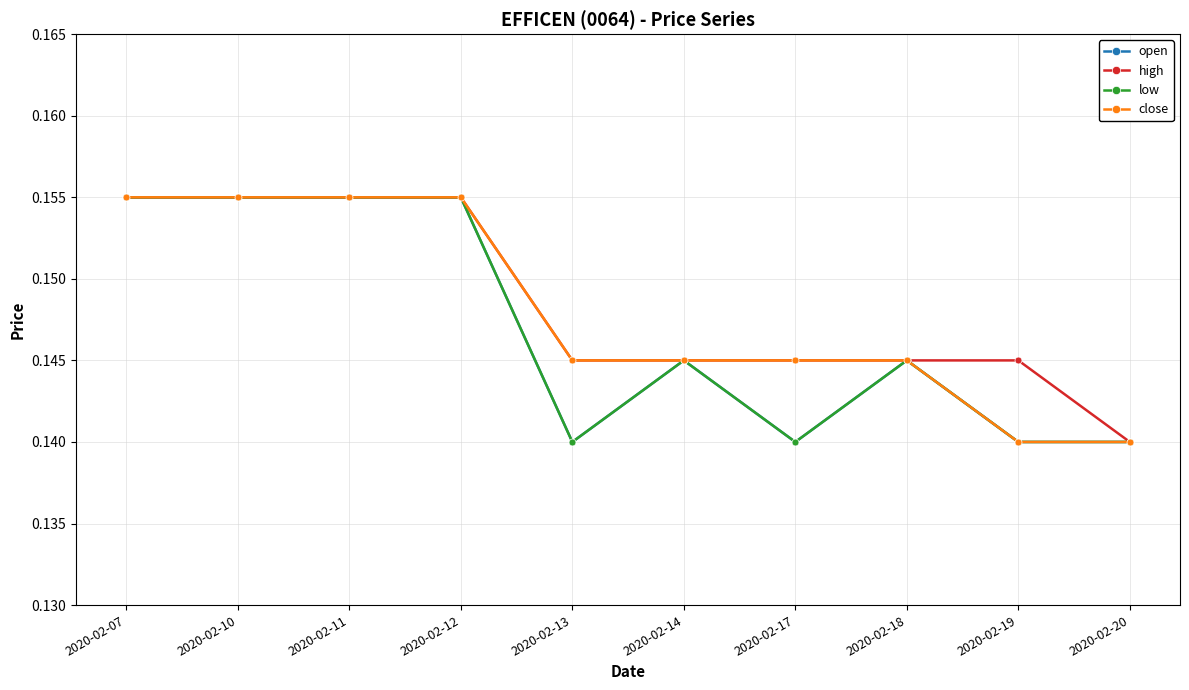

True or false: high has a value of 0.2 at 2020-02-12.

True